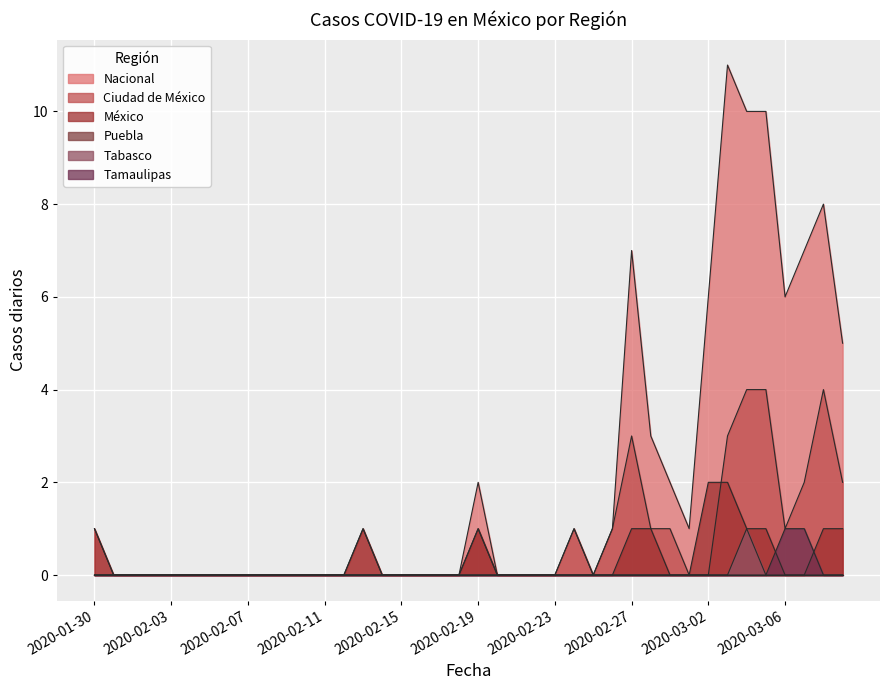

The value of Nacional at 2020-02-07 is 0. True or false?

True